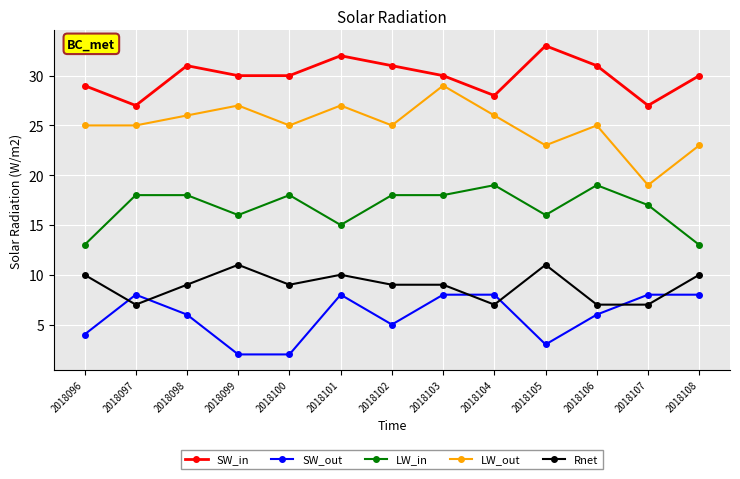

Rank the series at 2018106 from lowest to highest value.

SW_out, Rnet, LW_in, LW_out, SW_in